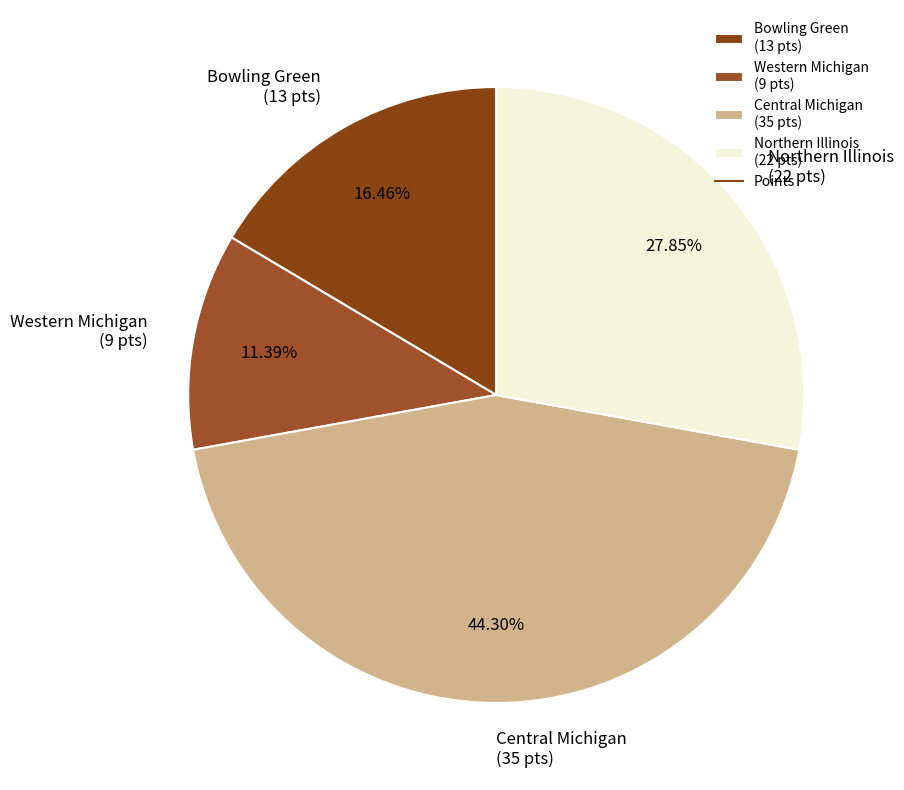

Rank the categories by value from highest to lowest.

Central Michigan (35 pts), Northern Illinois (22 pts), Bowling Green (13 pts), Western Michigan (9 pts)